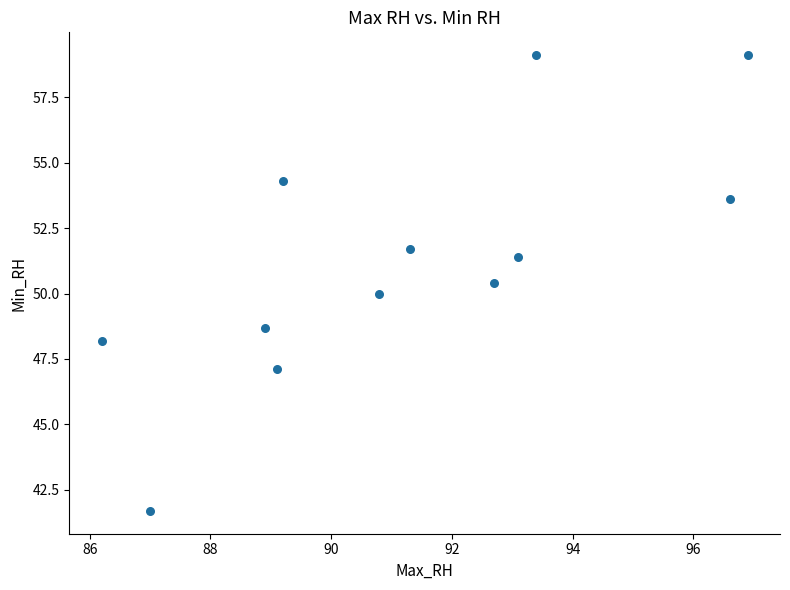

What is the range of X values (max minus min)?

10.7